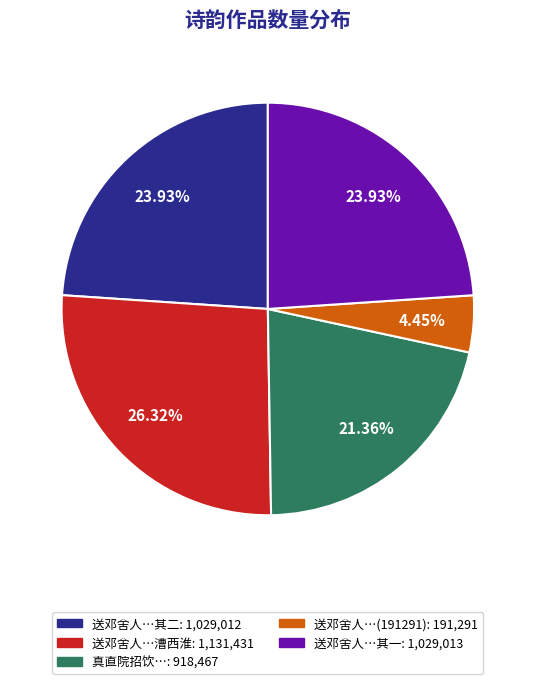

Is there any slice that represents more than half of the pie?

No